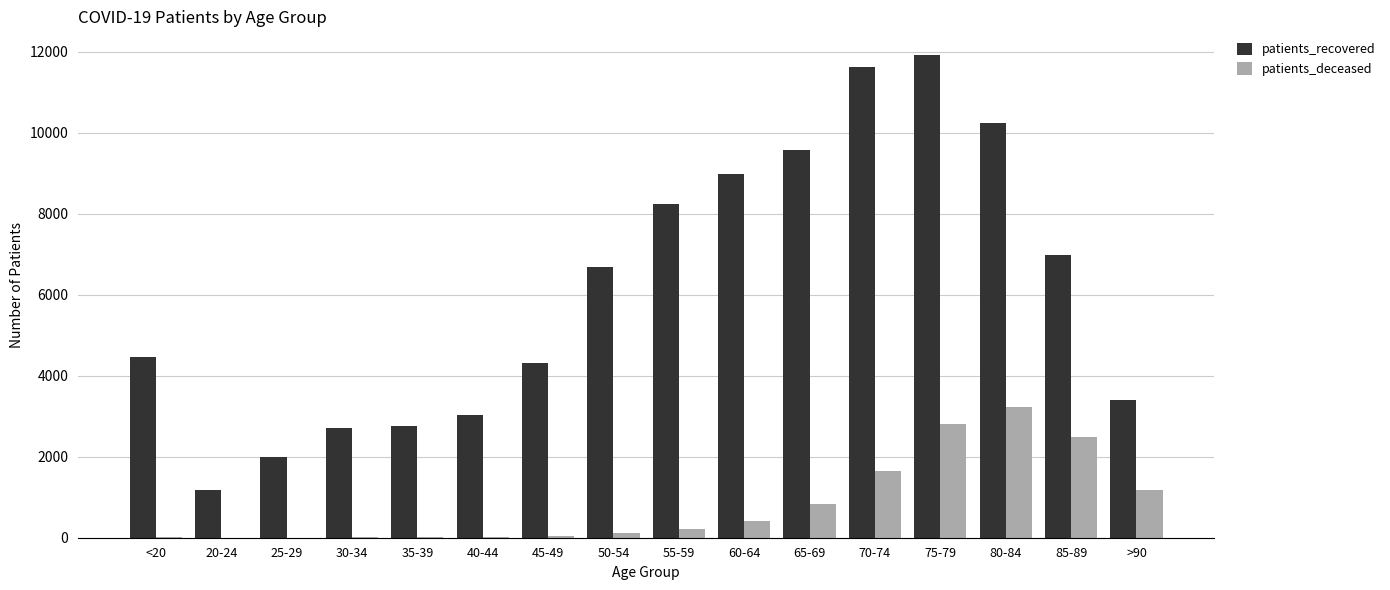

Which series has the largest total across all categories?

patients_recovered